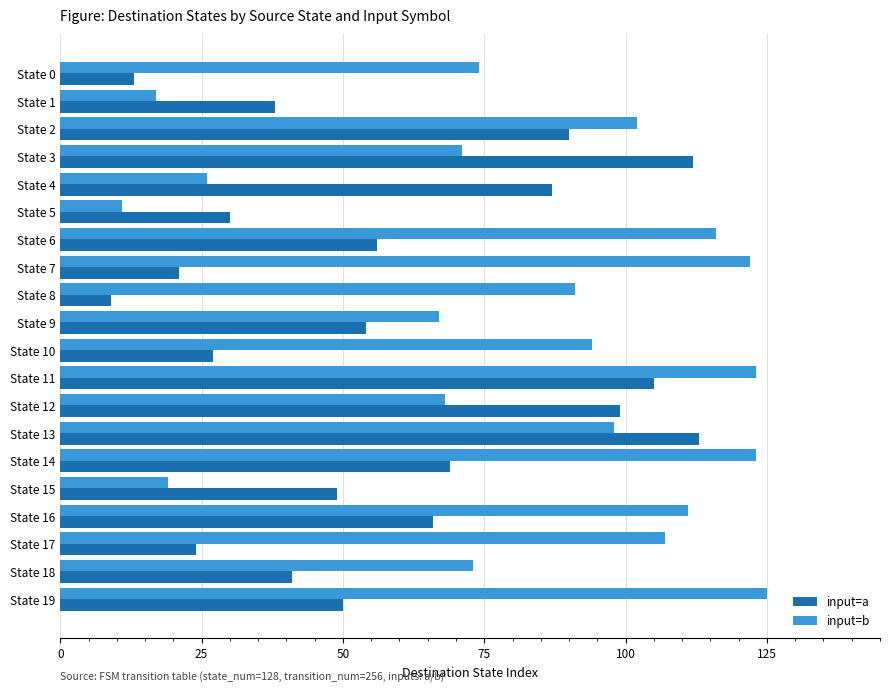

At State 12, list the series in order from largest to smallest.

input=a, input=b